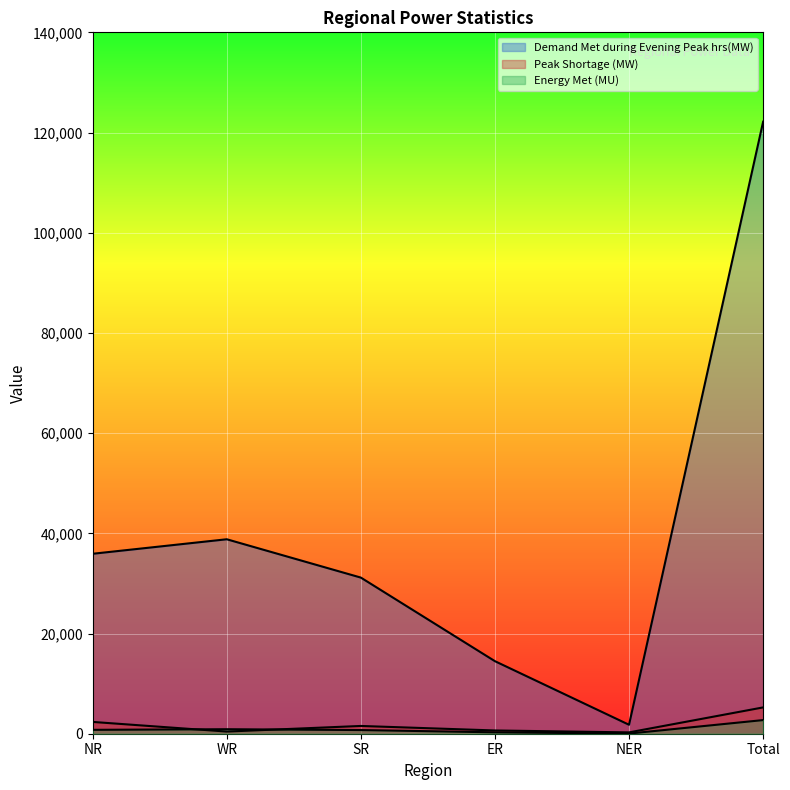

Which series changed the most between NR and Total?

Demand Met during Evening Peak hrs(MW)